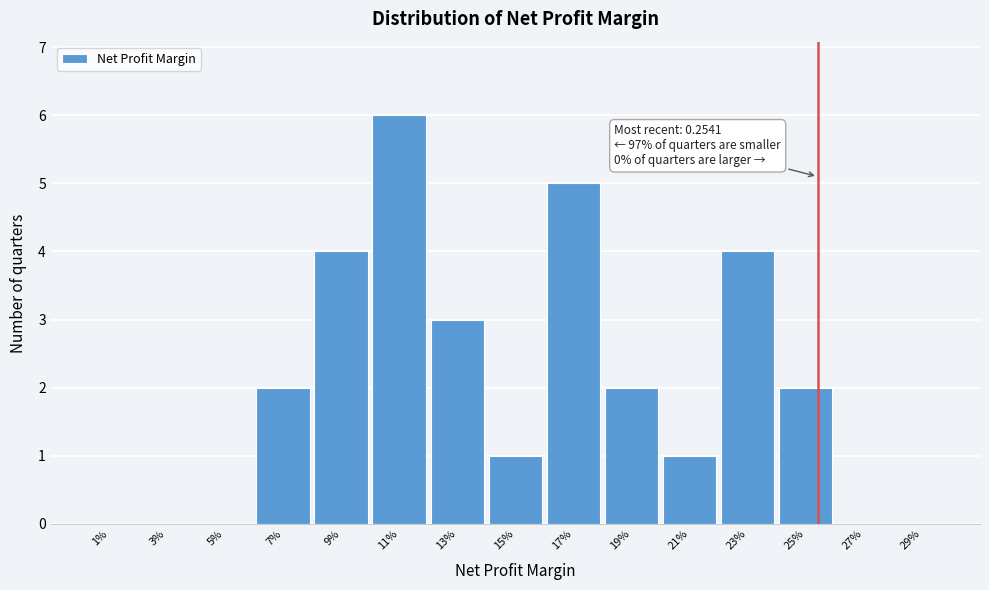

Reading right to left, extract all data points from this chart.

29%=0	27%=0	25%=2	23%=4	21%=1	19%=2	17%=5	15%=1	13%=3	11%=6	9%=4	7%=2	5%=0	3%=0	1%=0